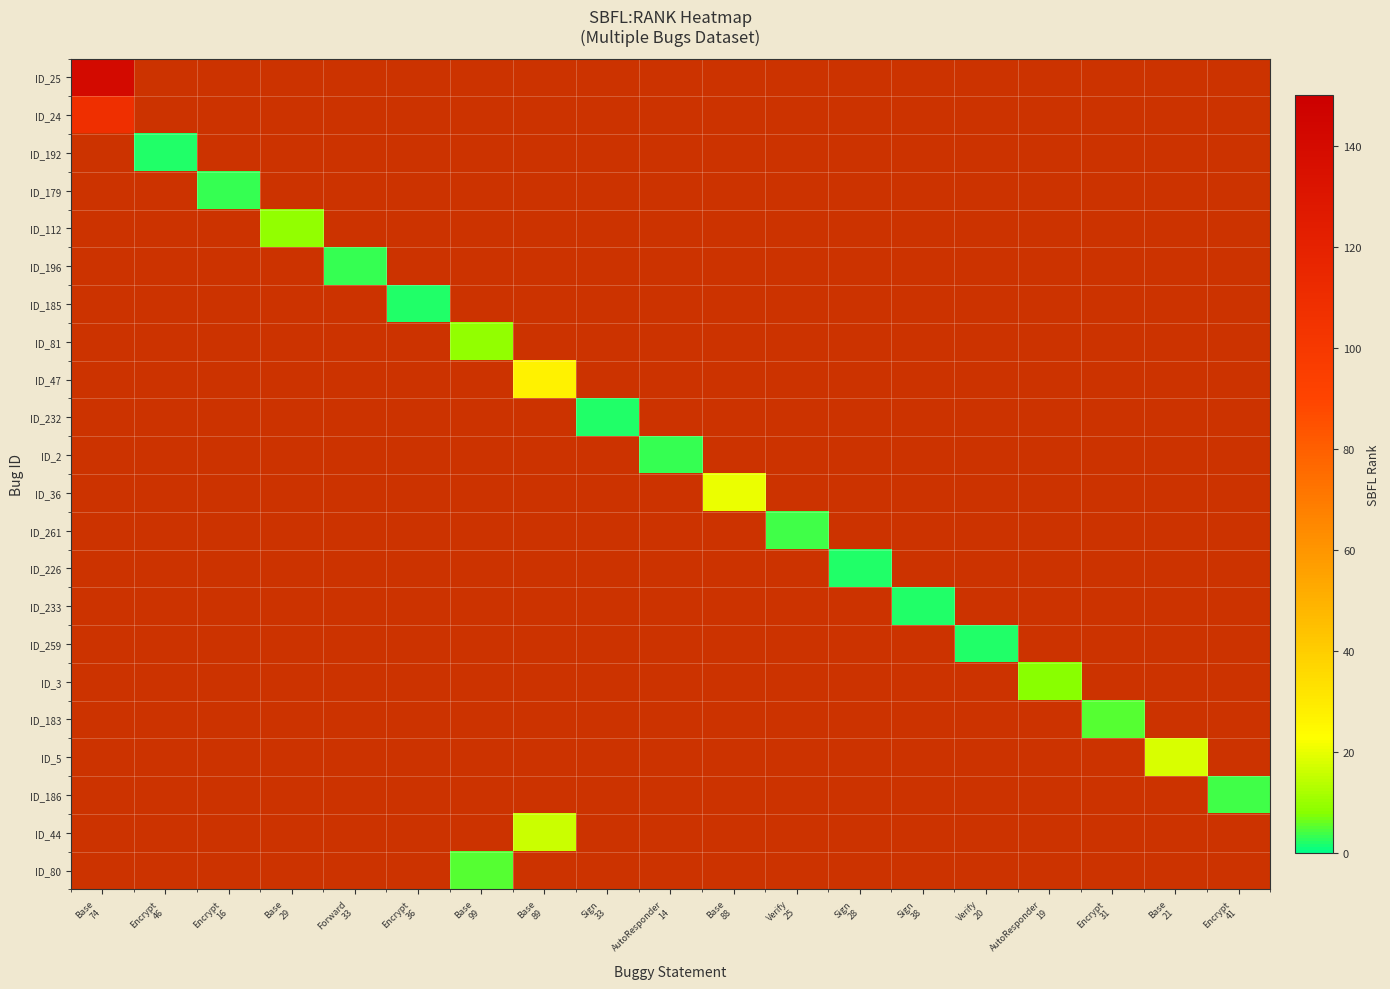

What is the smallest value displayed?

2.0